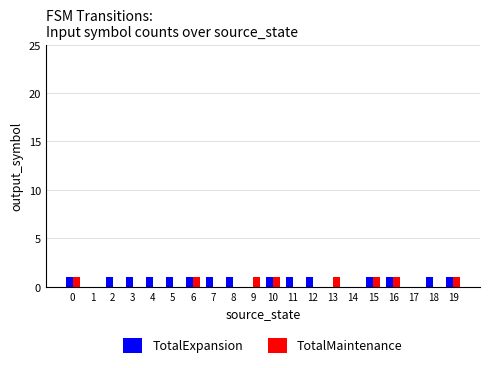

Is the value of TotalExpansion at 16 greater than the value of TotalMaintenance at 3?

Yes